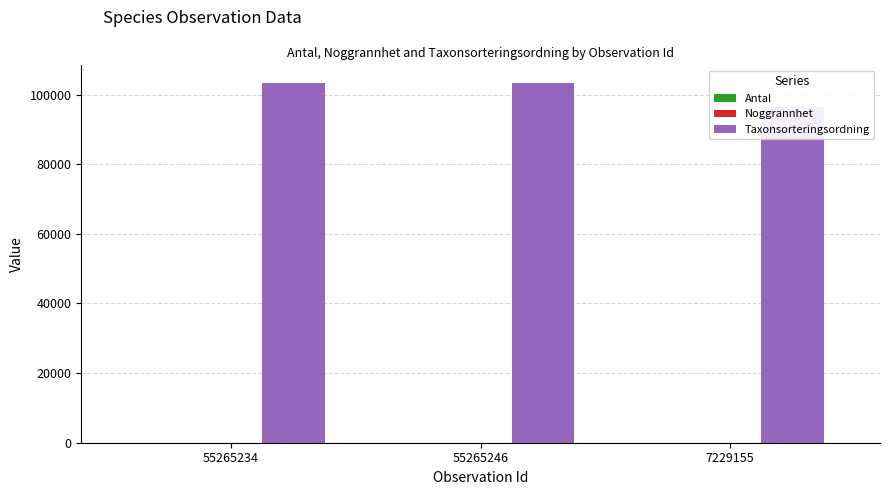

Between 55265234 and 55265246, which is larger?

55265234